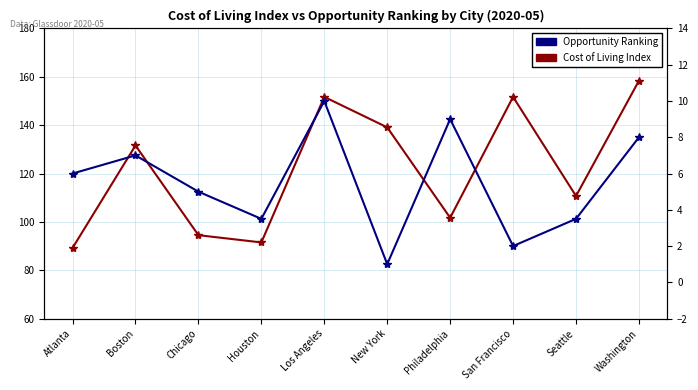

At how many categories does at least one series exceed 12?

10